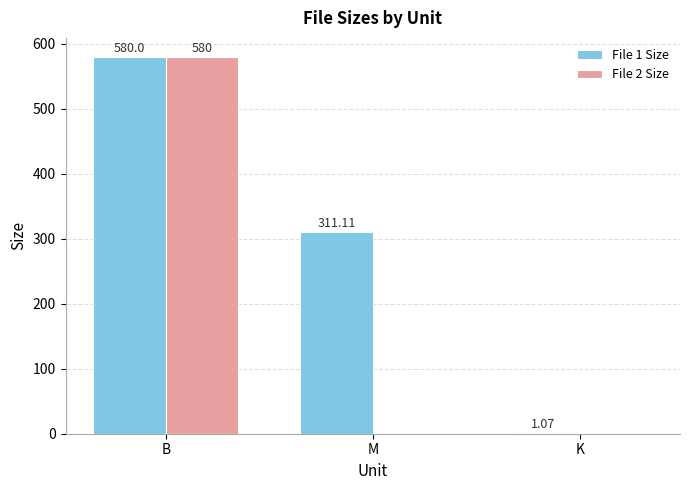

Which category has the highest value in the File 1 Size series?

B